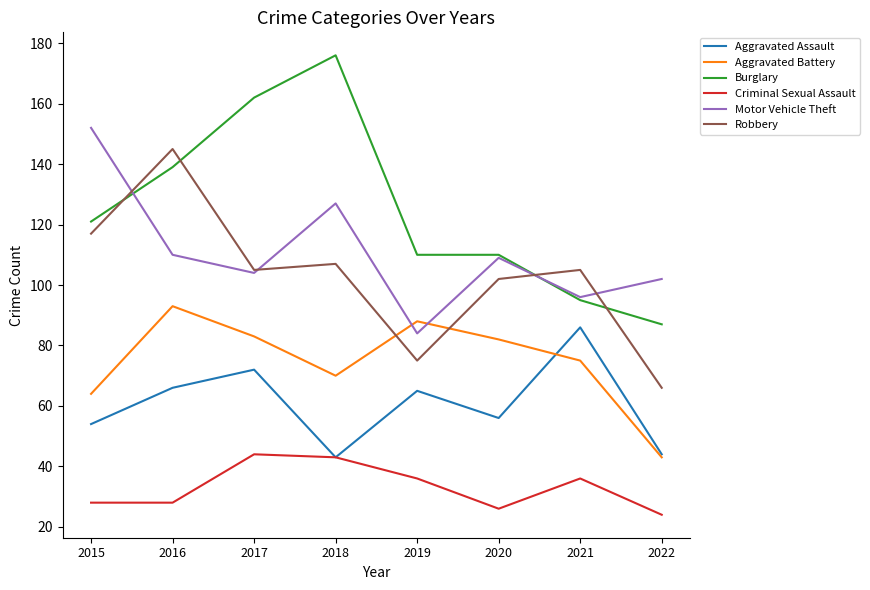

Read the Aggravated Assault value at 2021, to the nearest 5.

85